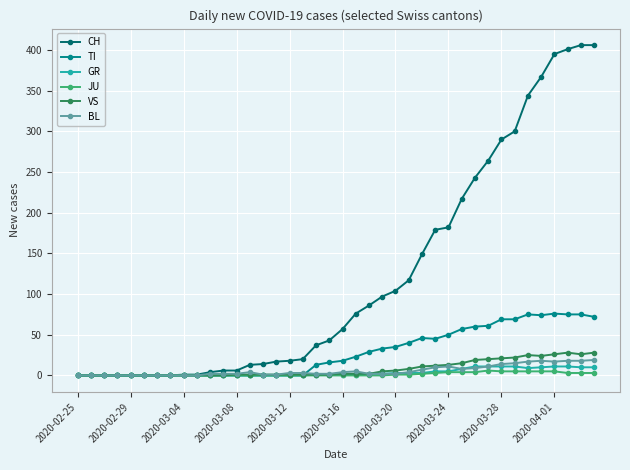

At how many categories does at least one series exceed 315?

6